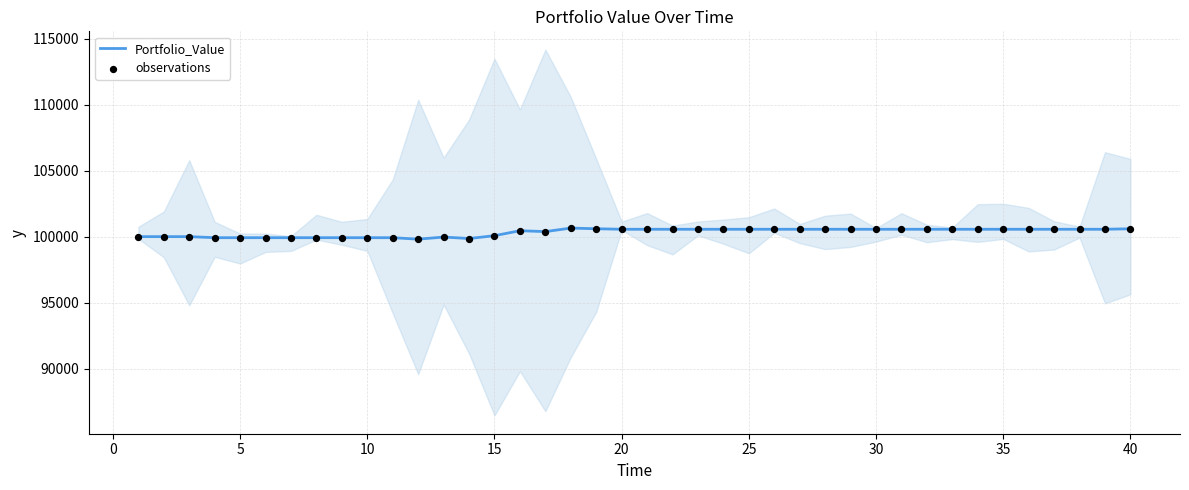

Which series reaches the minimum Y coordinate?

Portfolio_Value